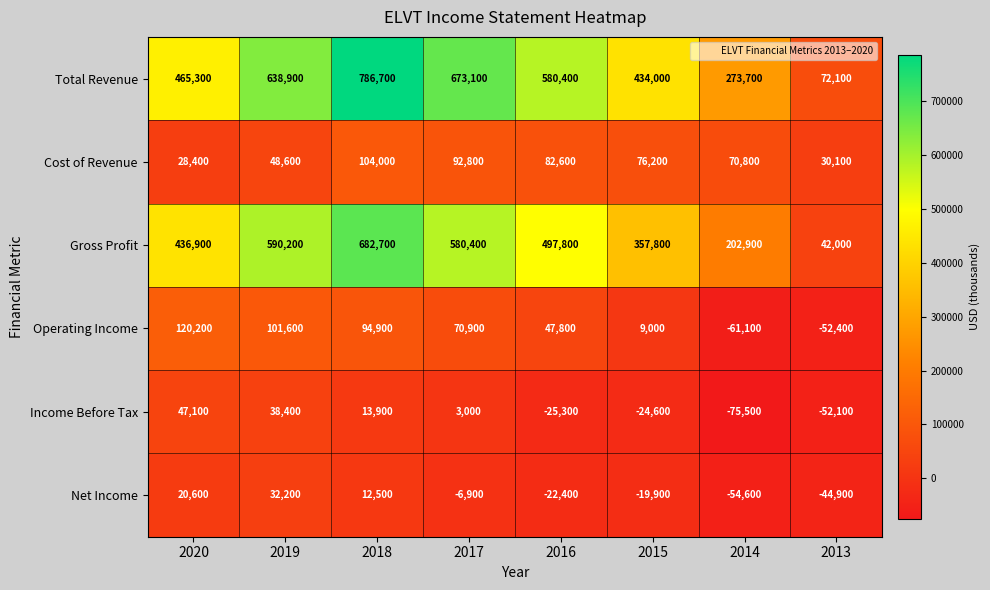

At how many categories does at least one series exceed 437132?

5